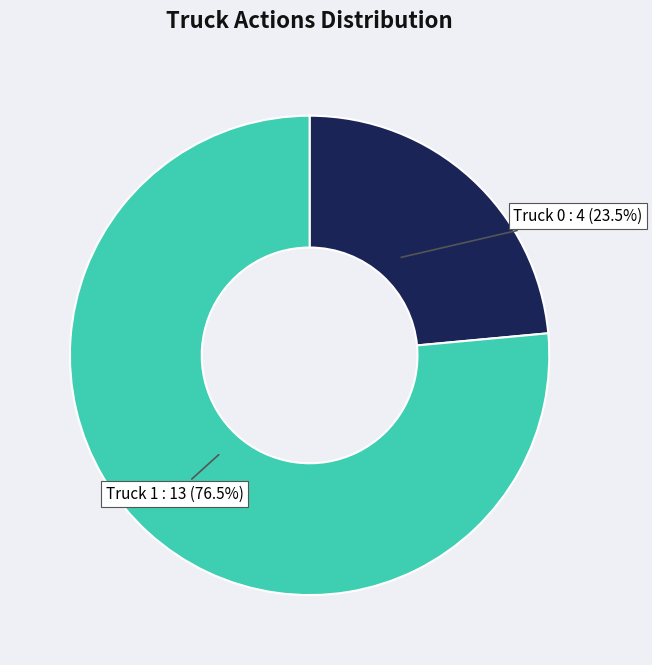

Is there a majority slice in this chart?

Yes